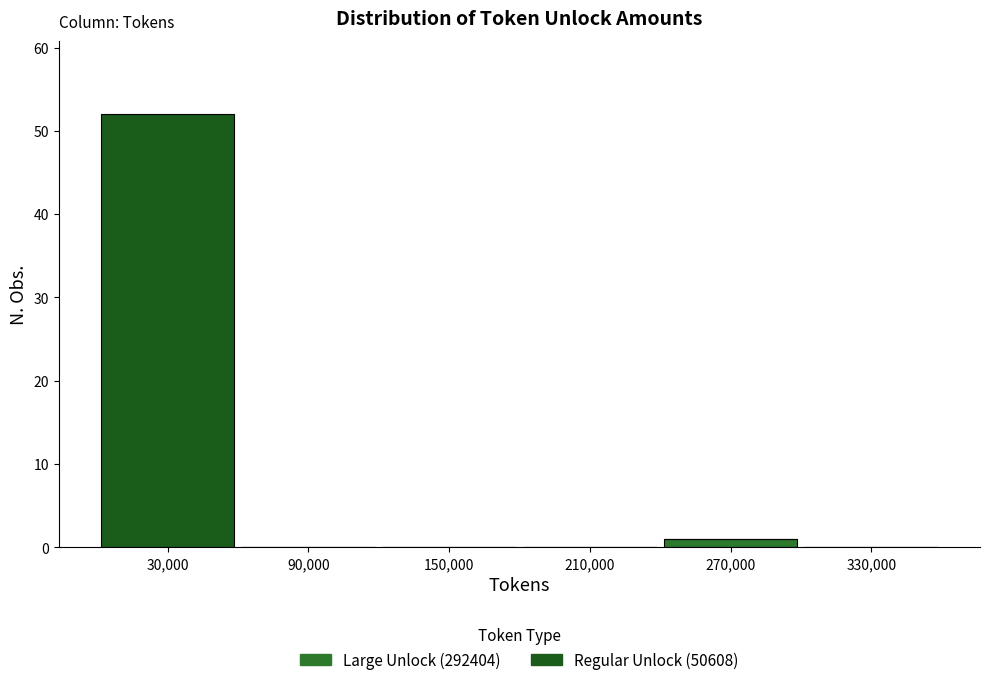

Reading left to right, transcribe the values for Large Unlock (292404).

30,000=0	90,000=0	150,000=0	210,000=0	270,000=1	330,000=0